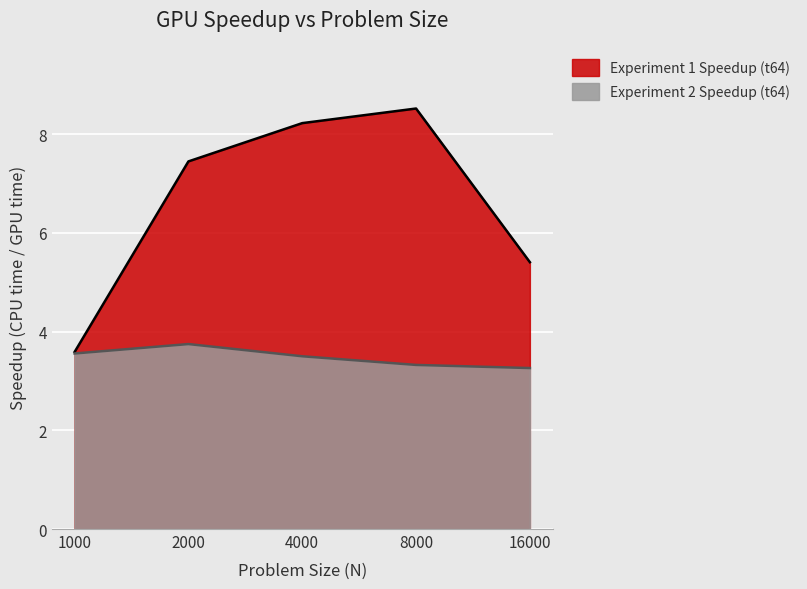

What value does the Experiment 2 Speedup (t64) series have at 4000?

3.5